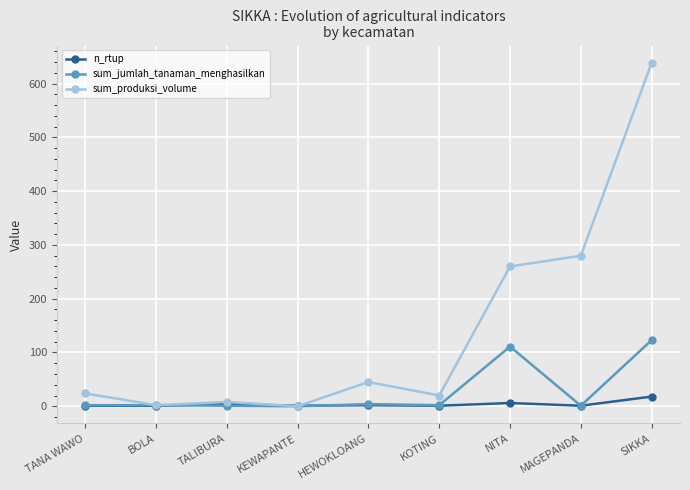

What is the value of the n_rtup point at the 8th from the left?

1